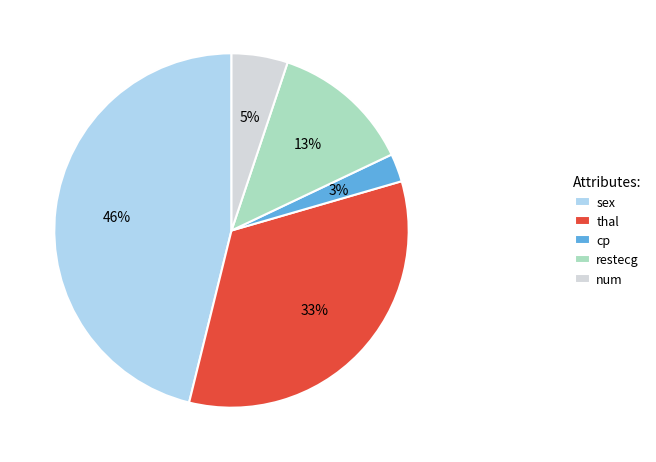

Which category has the smallest portion of the pie?

cp